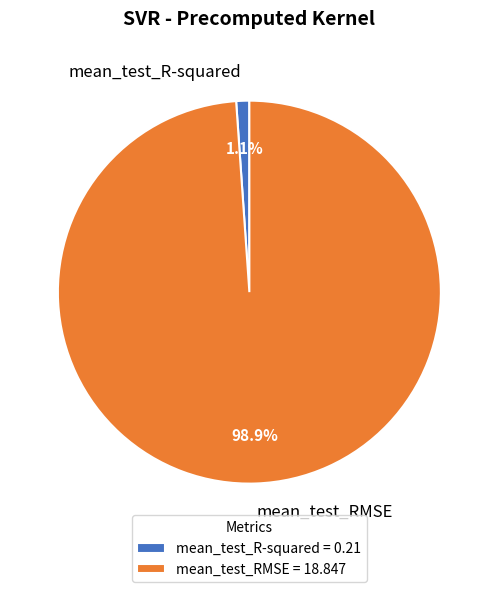

To the nearest percent, what is the difference between the largest and smallest slice percentages?

98%